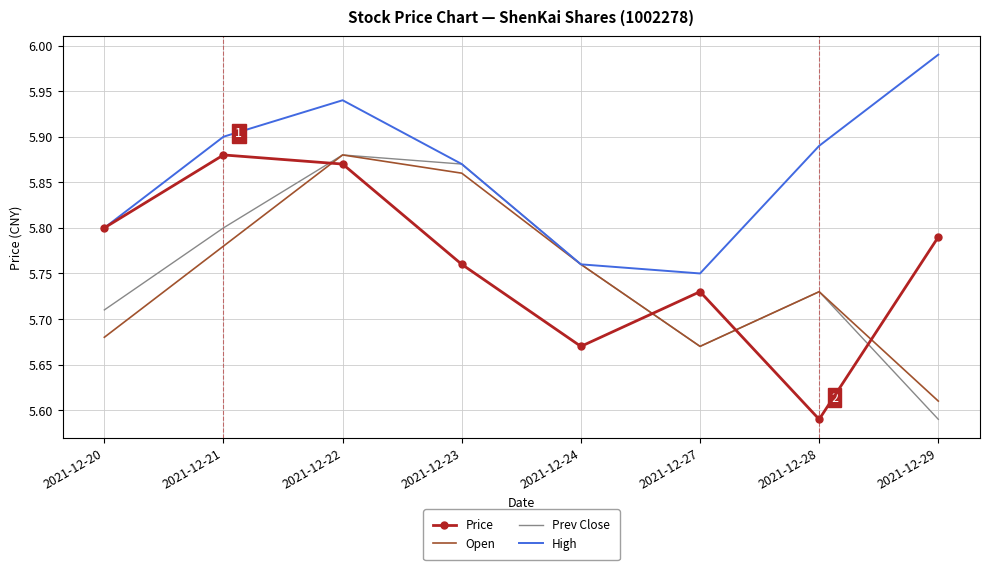

Is it true that Open equals 3.6 at 2021-12-20?

False